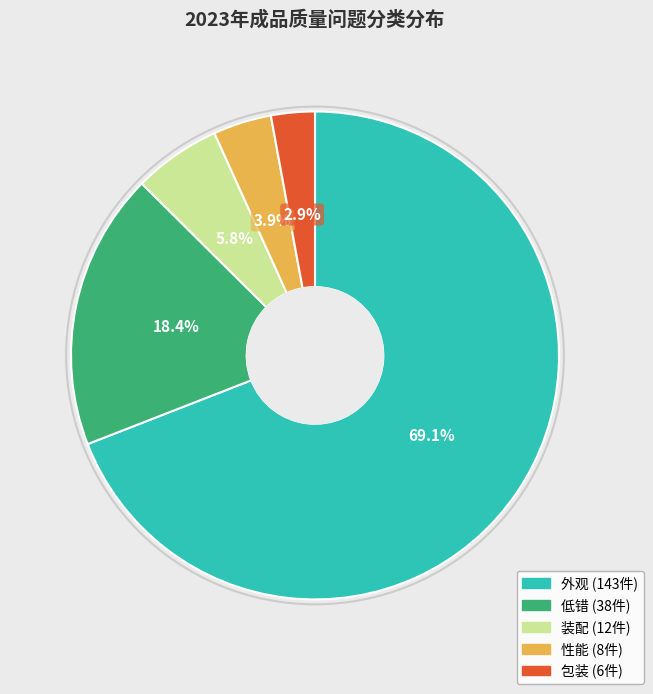

How much of the chart is everything except 装配?

94.2%